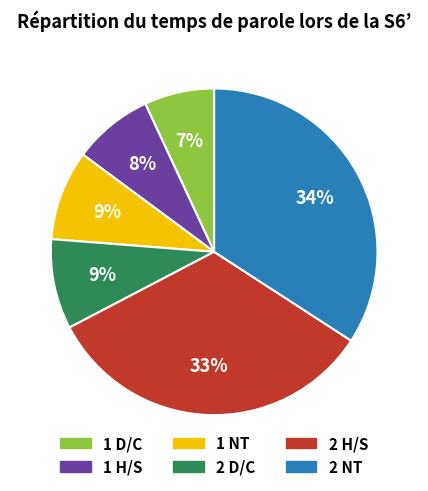

What is the largest slice in the pie chart?

2 NT